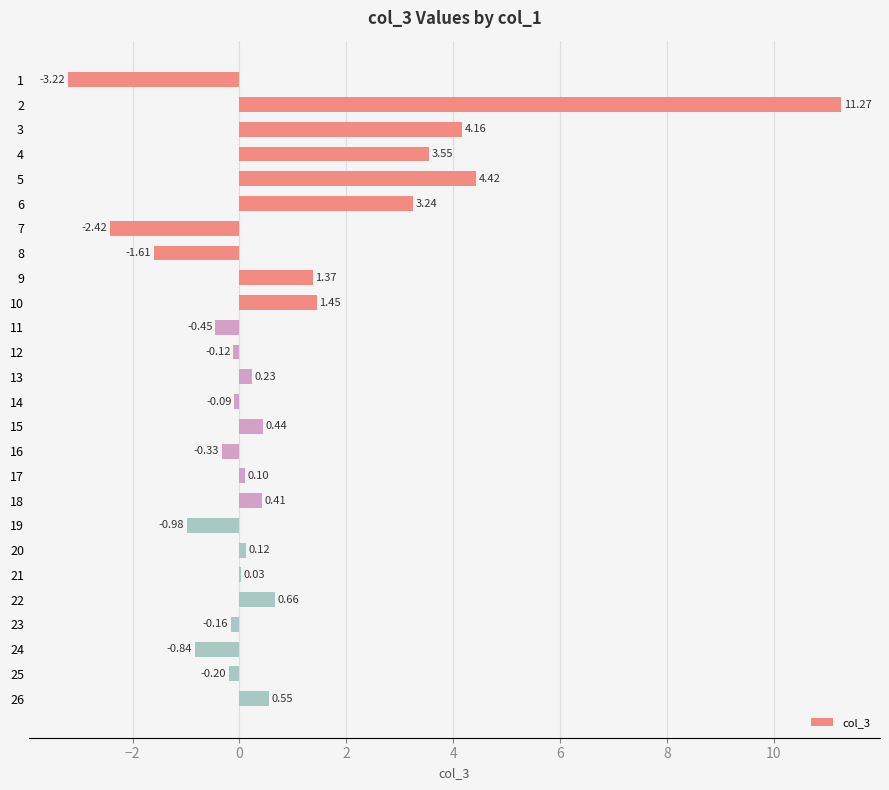

Are the bars grouped side by side (vs. stacked)?

No